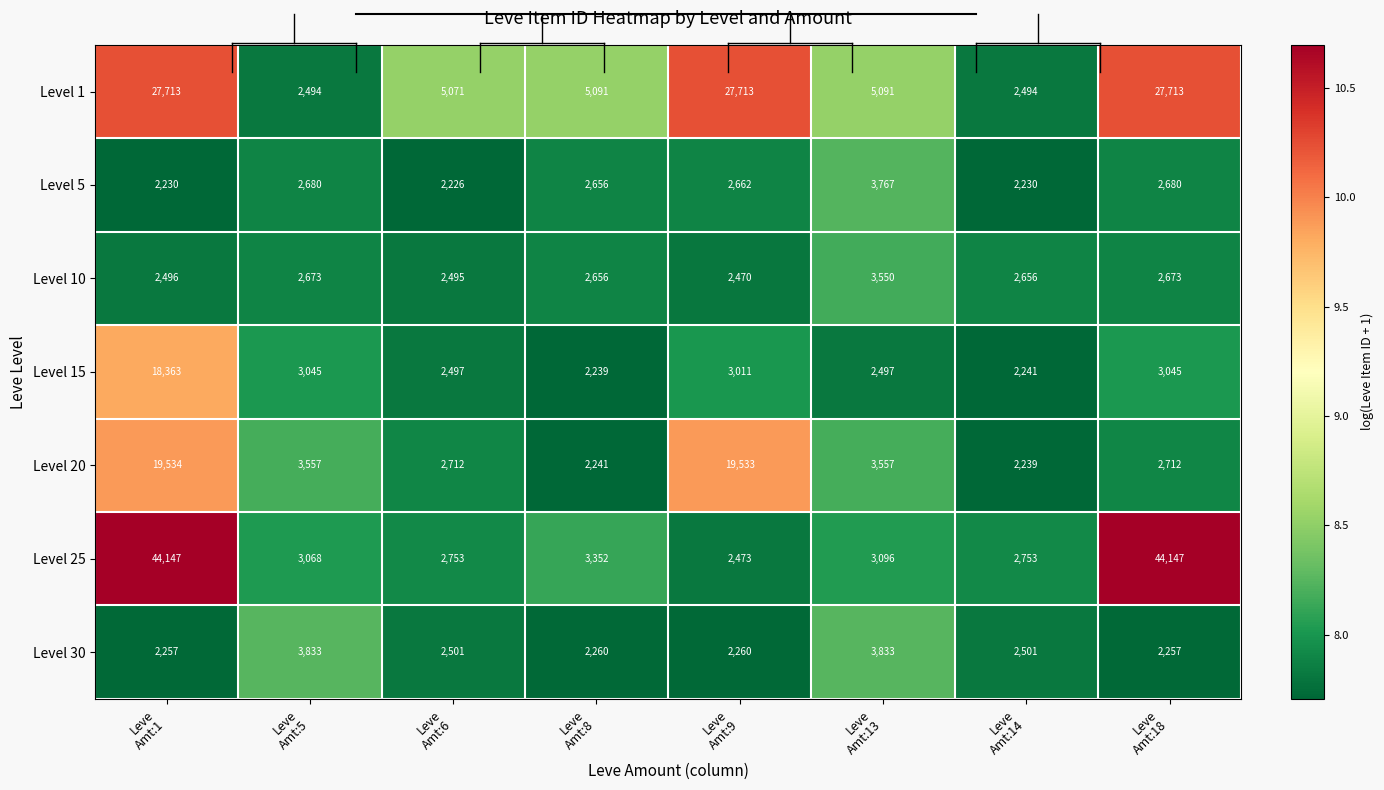

What is the sum of all Level 10 values?

21669